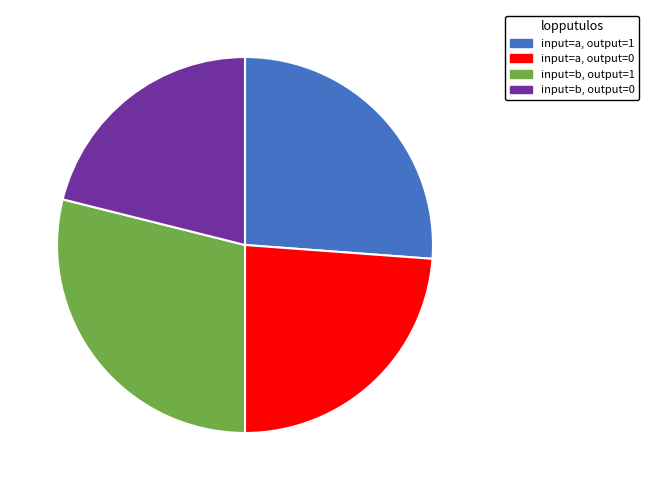

Which category has the smallest portion of the pie?

input=b, output=0